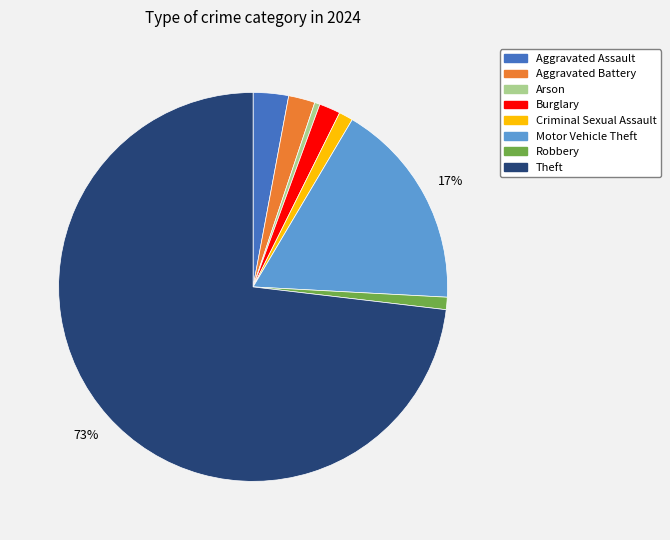

Which slice is the largest?

Theft